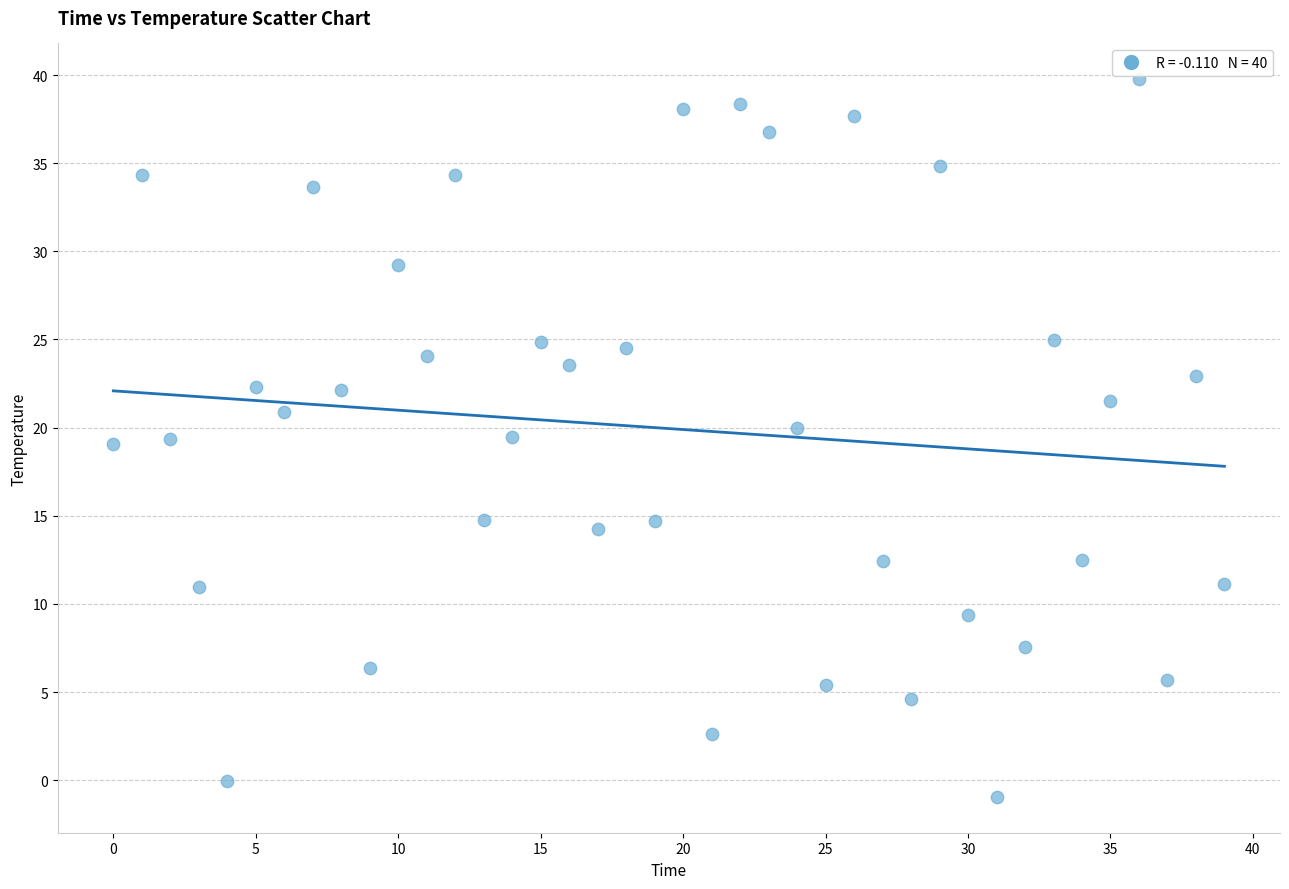

What is the range of Y values (max minus min)?

40.7